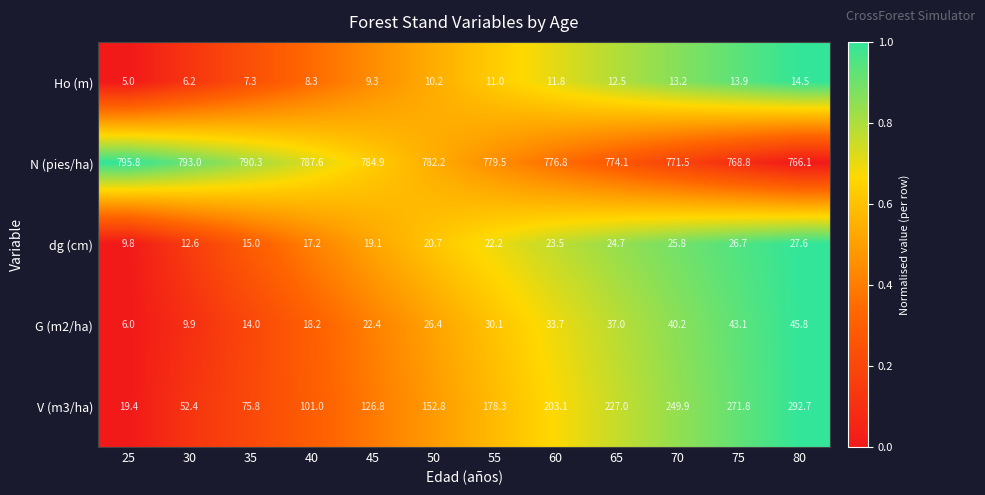

What is the spread (max minus min) of values at 50?

772.0